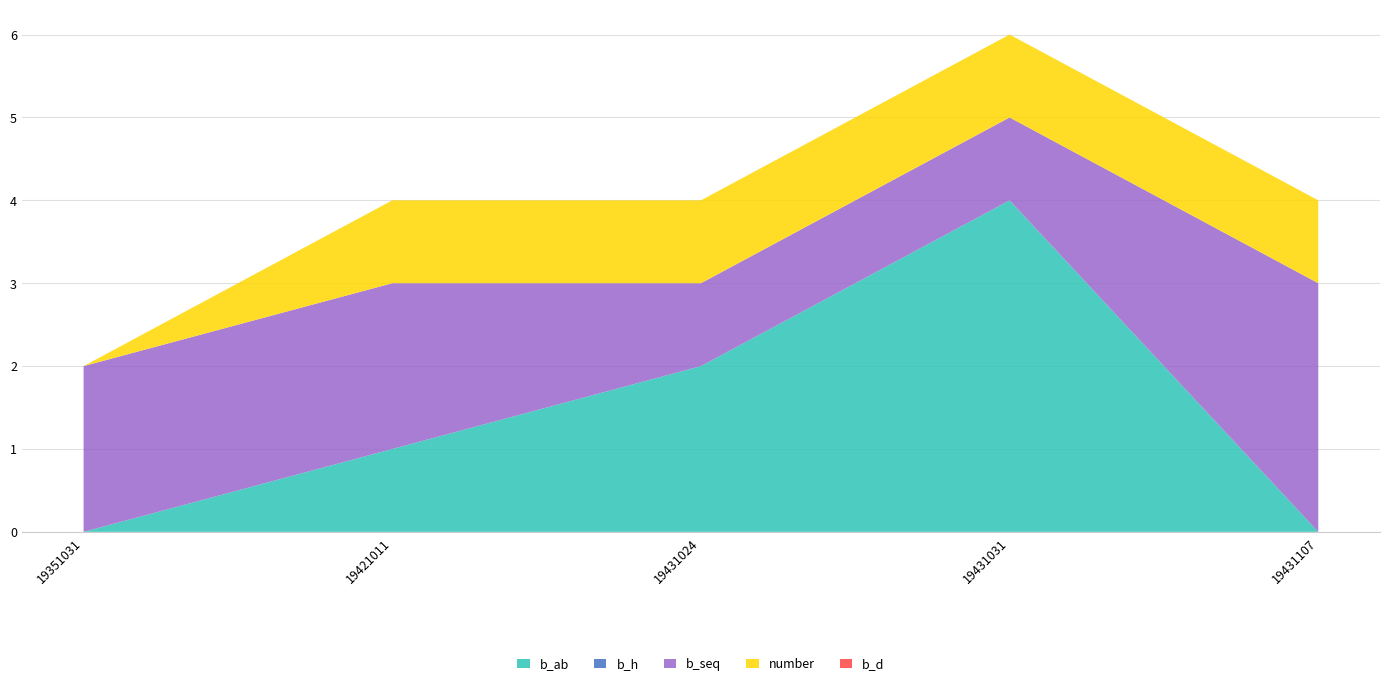

Reading left to right, transcribe all the data shown in this chart.

b_ab: 19351031=0	19421011=1	19431024=2	19431031=4	19431107=0
b_h: 19351031=0	19421011=0	19431024=0	19431031=0	19431107=0
b_seq: 19351031=2	19421011=2	19431024=1	19431031=1	19431107=3
number: 19351031=0	19421011=1	19431024=1	19431031=1	19431107=1
b_d: 19351031=0	19421011=0	19431024=0	19431031=0	19431107=0